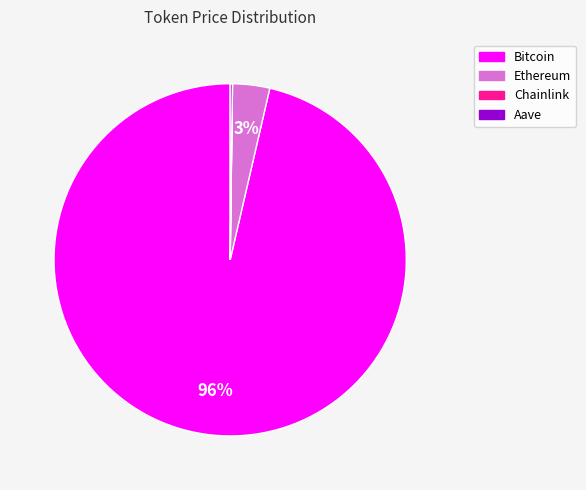

The Ethereum slice represents 13% of the pie. True or false?

False